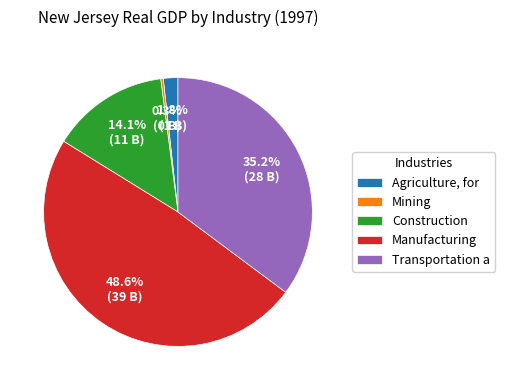

What is the largest slice in the pie chart?

Manufacturing